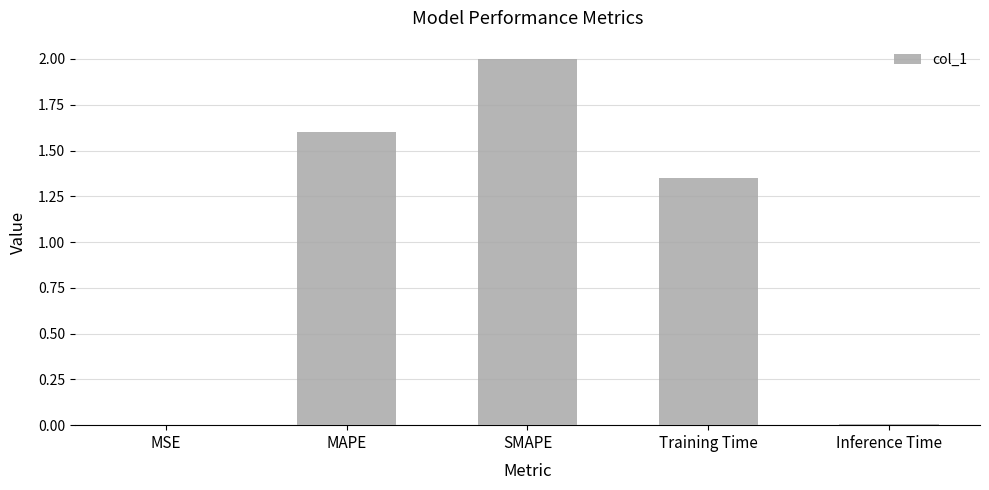

How many data points does each series have?

5